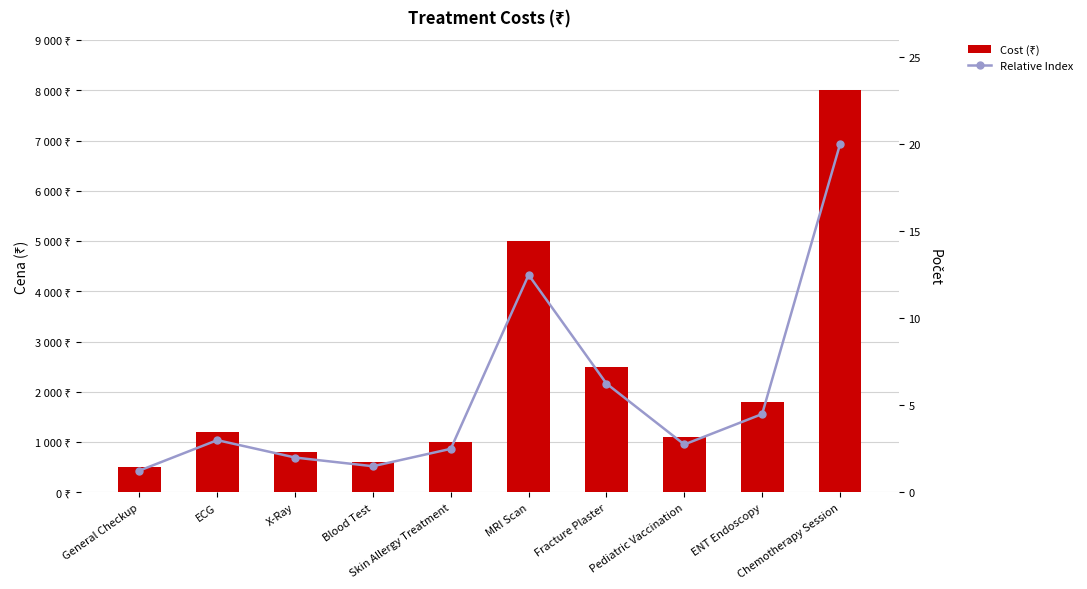

How many categories are shown in the chart?

10